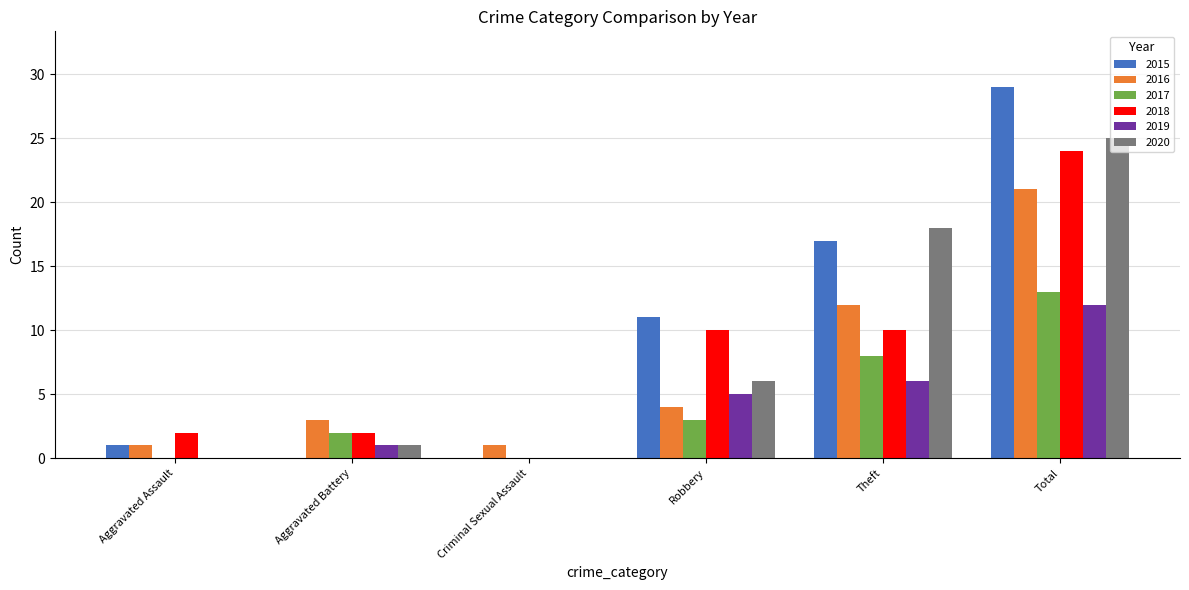

Which label corresponds to the largest value in the chart?

Total